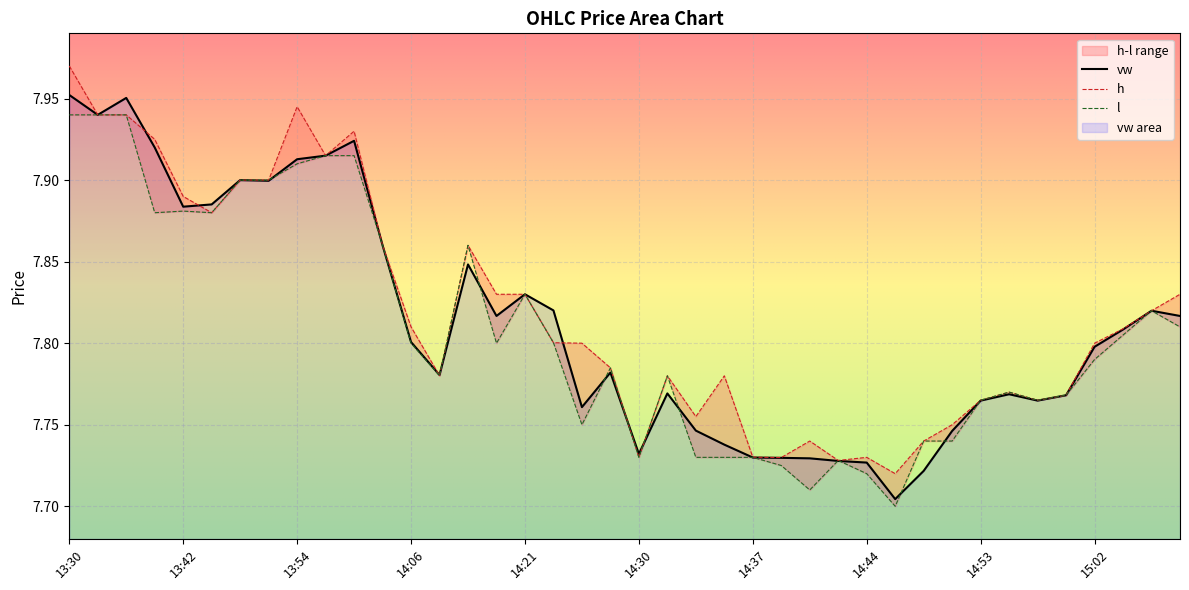

Which series changed the most between 14:44 and 14:47?

vw